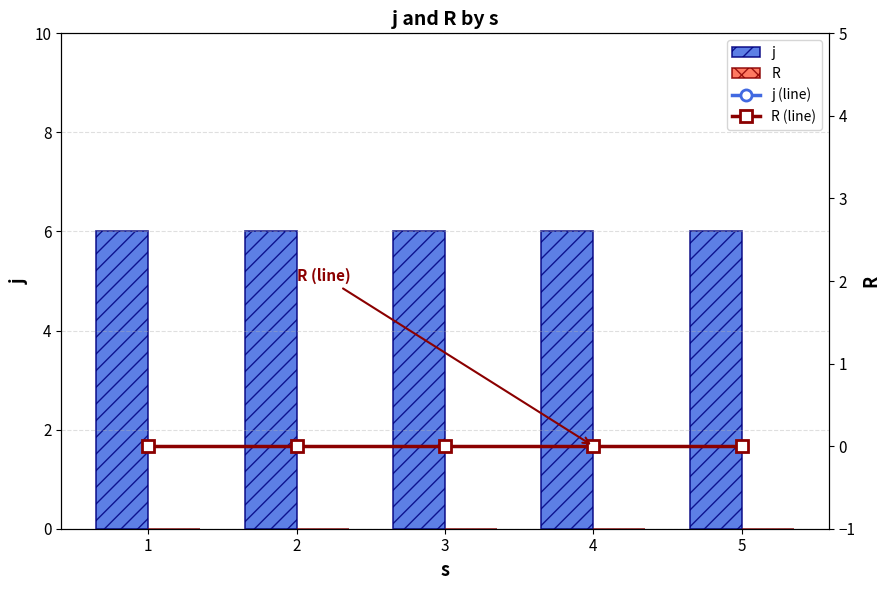

Is it true that j (line) equals 3.8 at 3?

False